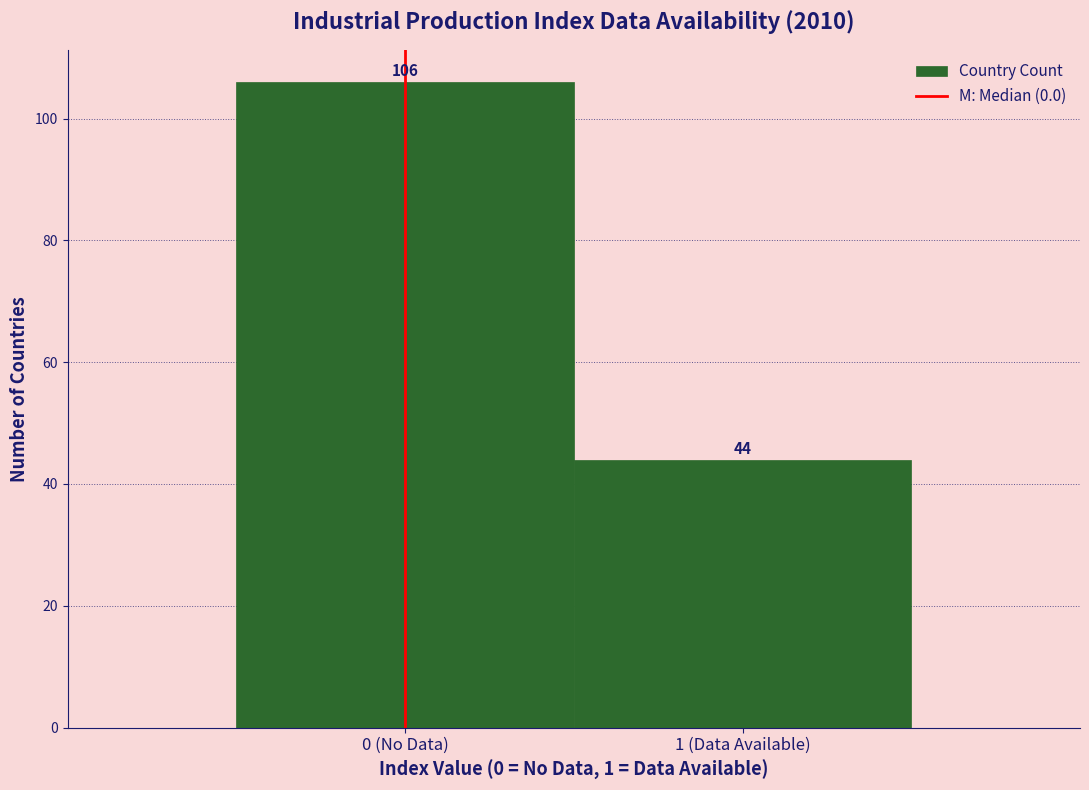

Reading right to left, transcribe all the data shown in this chart.

1 (Data Available)=44	0 (No Data)=106